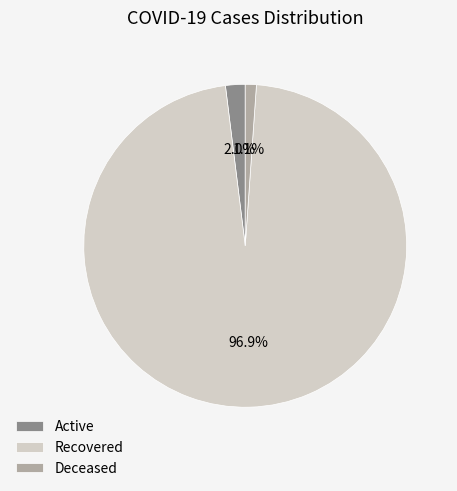

Between Recovered and Active, which is larger?

Recovered